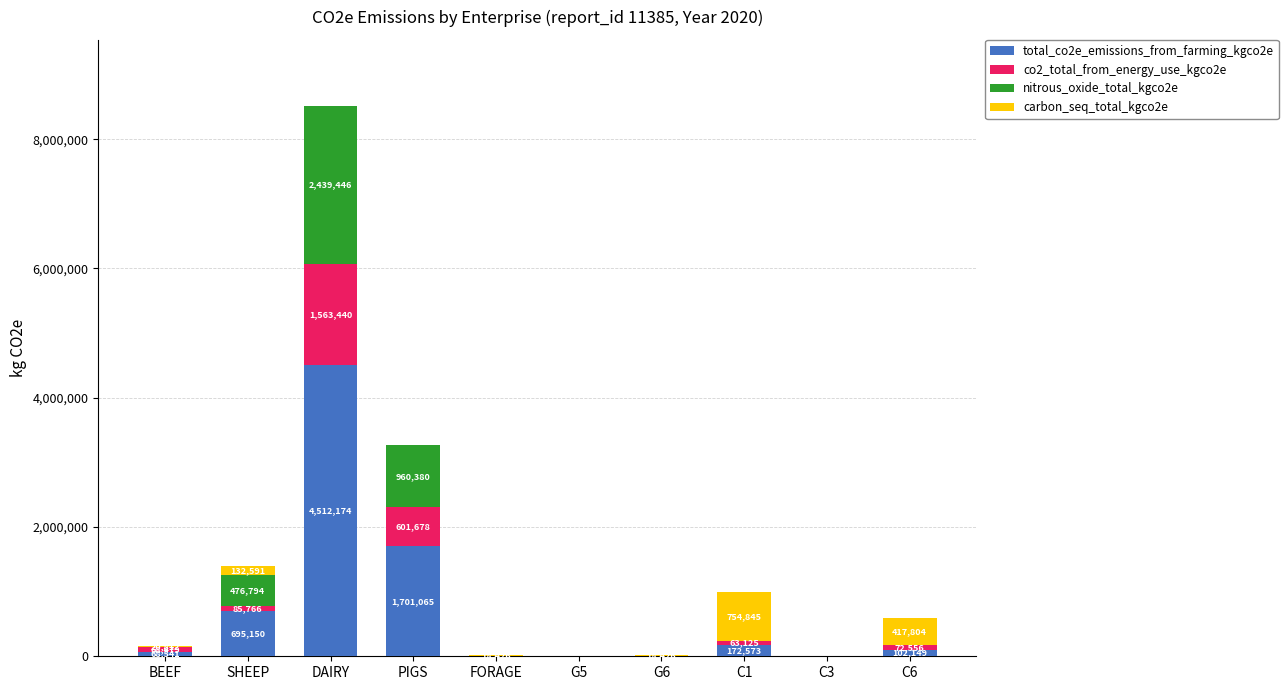

At which category is the sum across all series the highest?

DAIRY